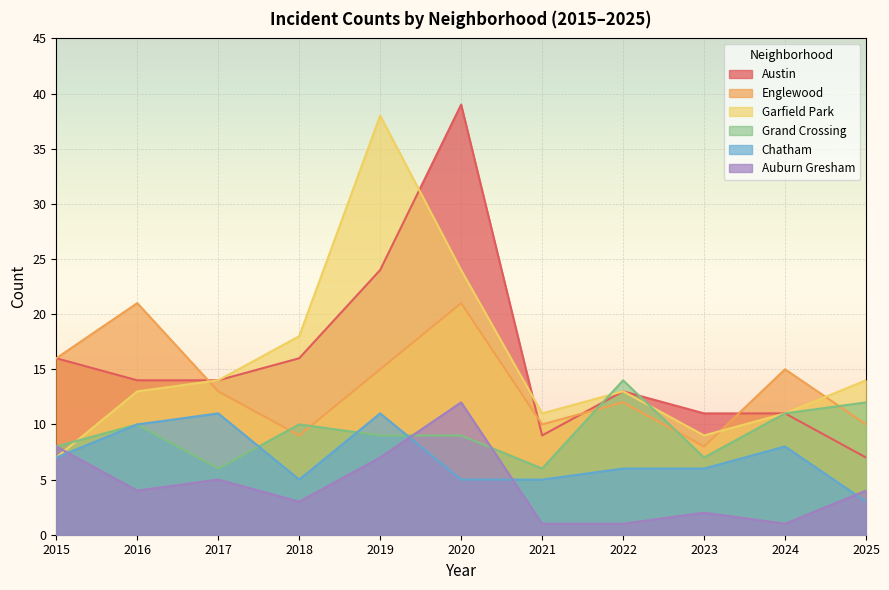

What is the difference between the second highest and minimum values in the Austin series?

17